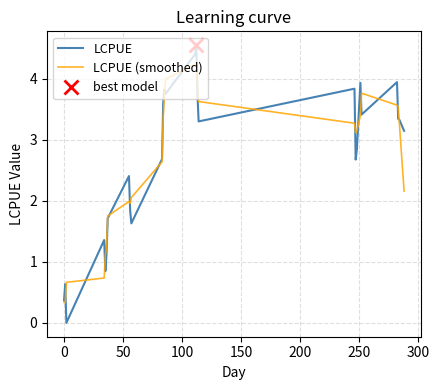

True or false: LCPUE (smoothed) and LCPUE intersect in this chart.

True